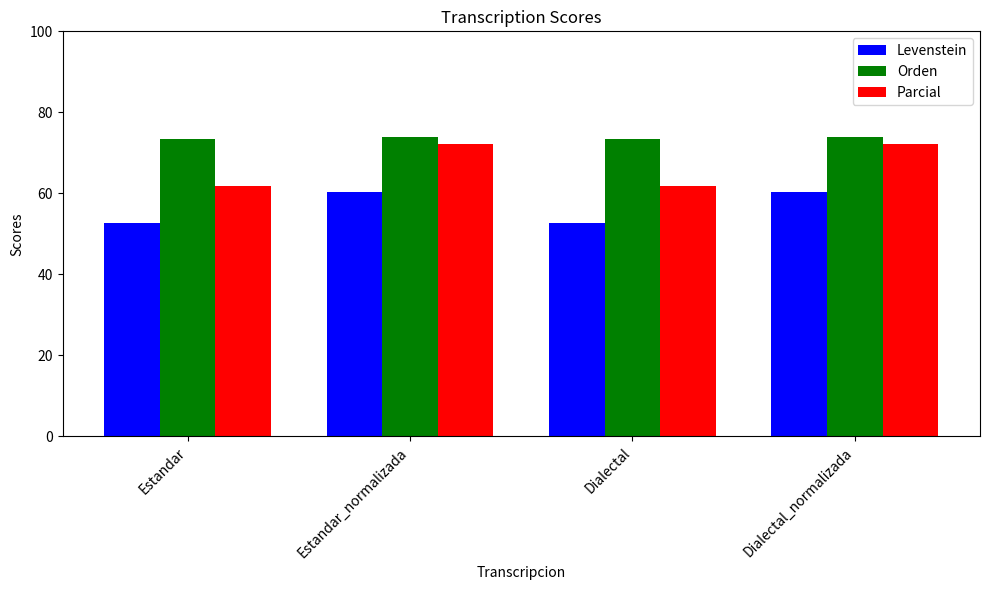

What is the maximum value for Orden?

73.9